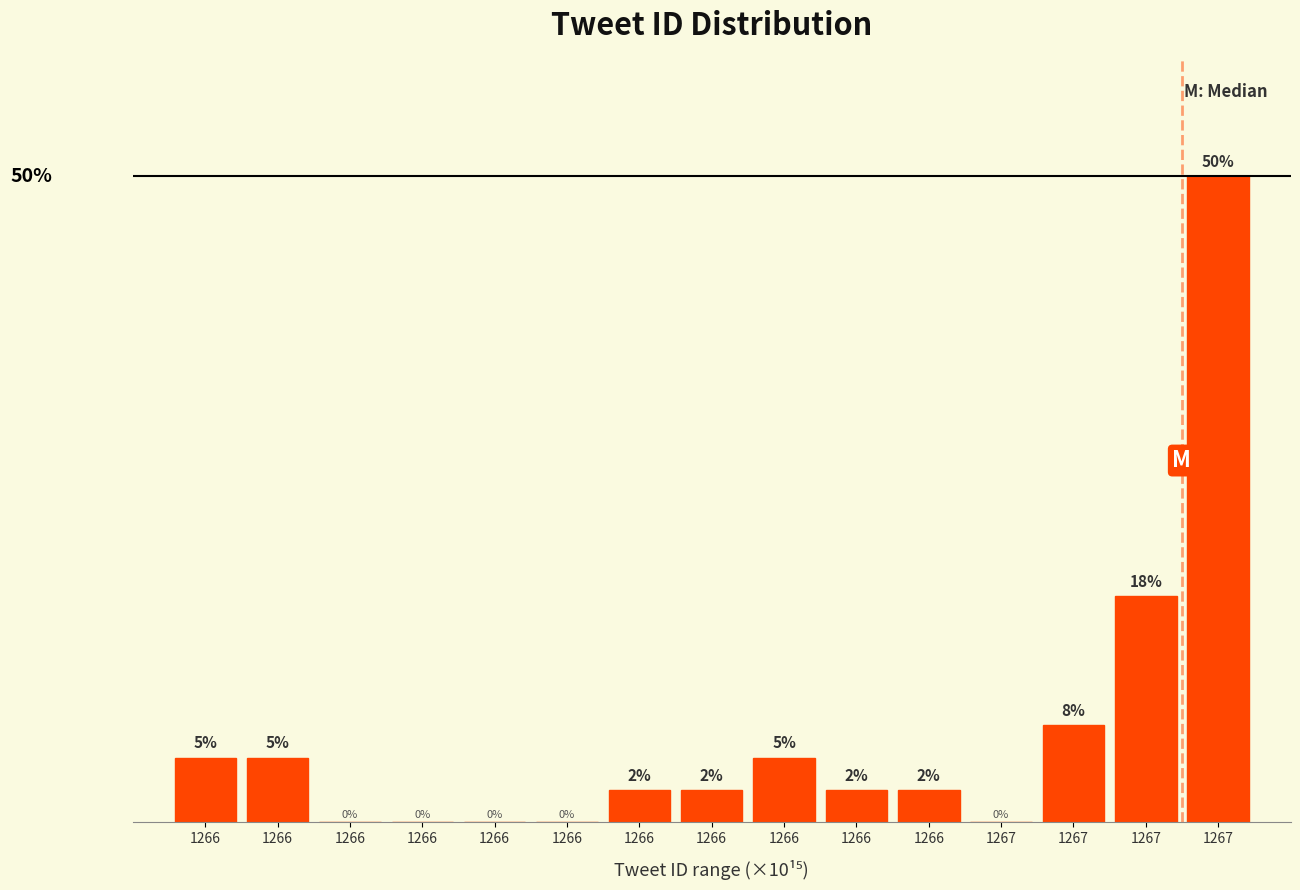

Are the bars horizontal?

No